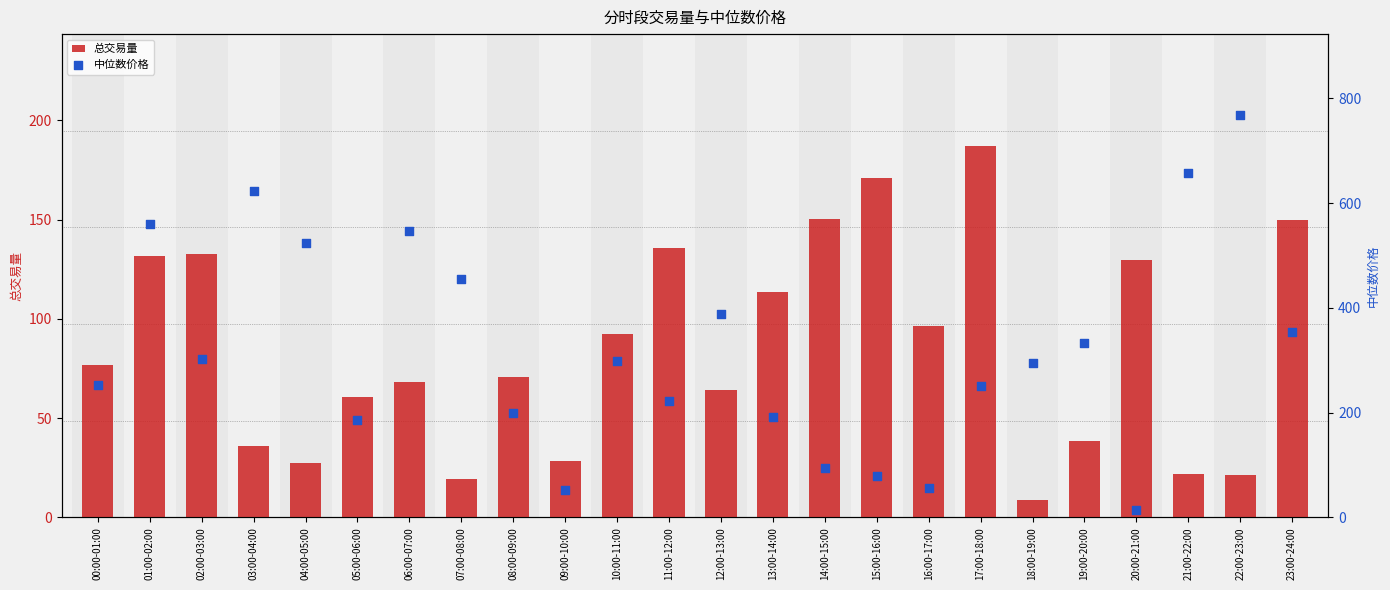

What are all the series names shown in the legend?

总交易量, 中位数价格